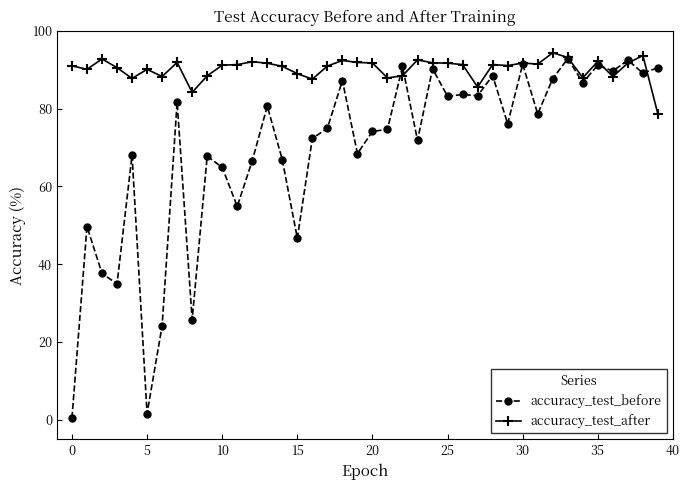

List the series in order of their overall mean, lowest first.

accuracy_test_before, accuracy_test_after